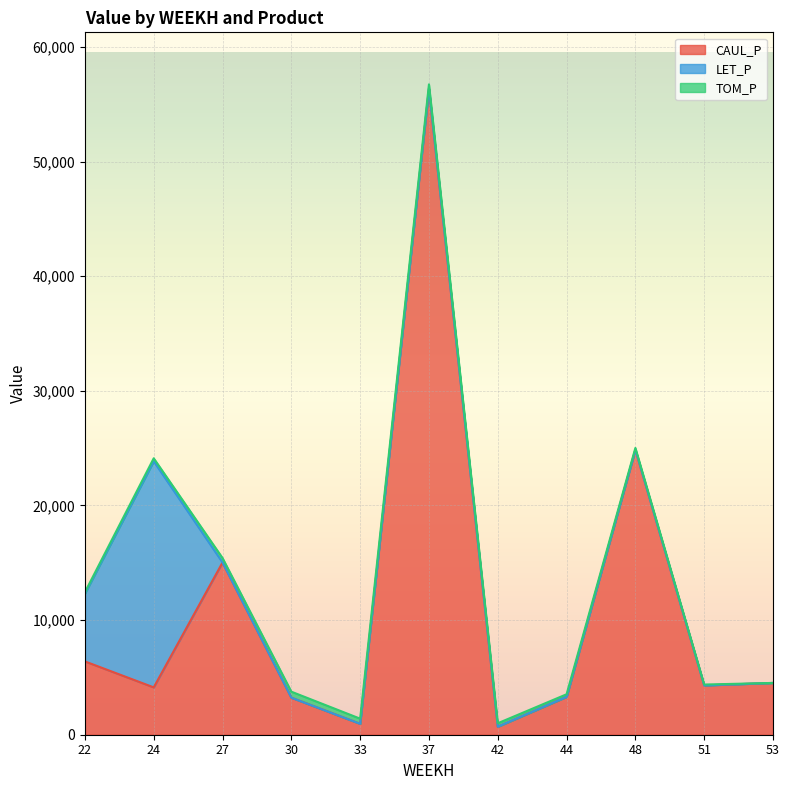

Reading left to right, list all the values displayed in this chart.

CAUL_P: 6395.4	4130.3	15023.0	3232.2	952.2	56362.5	700.7	3304.7	24869.2	4303.4	4518.2
LET_P: 5904.3	19723.7	0.0	0.0	0.0	0.0	0.0	0.0	0.0	0.0	0.0
TOM_P: 130.9	261.7	392.6	523.4	448.7	373.9	299.1	224.3	149.6	74.8	0.0